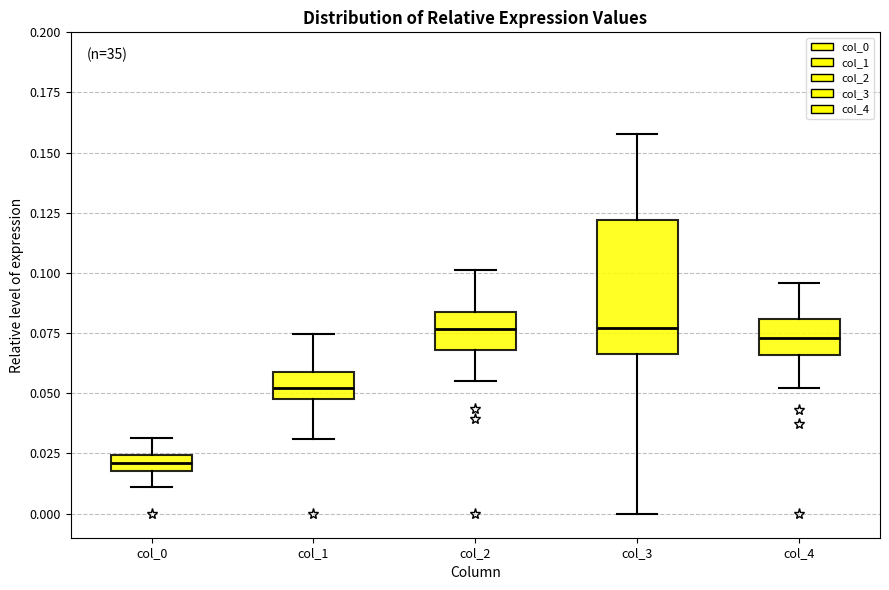

Where is the lower edge of the box for col_3 on the y-axis? The values are not printed on the chart, so give them approximately, as read against the axis.

0.065